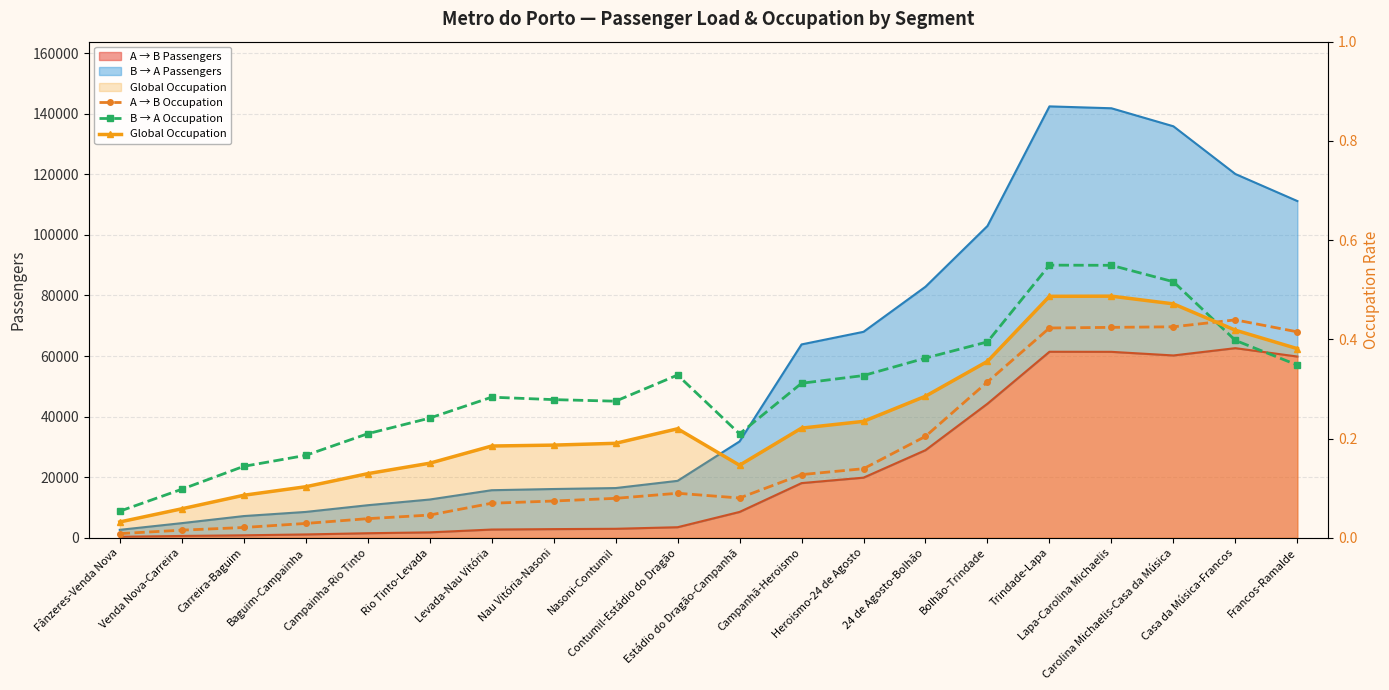

Which series changed the most between Lapa-Carolina Michaelis and Francos-Ramalde?

B → A Occupation